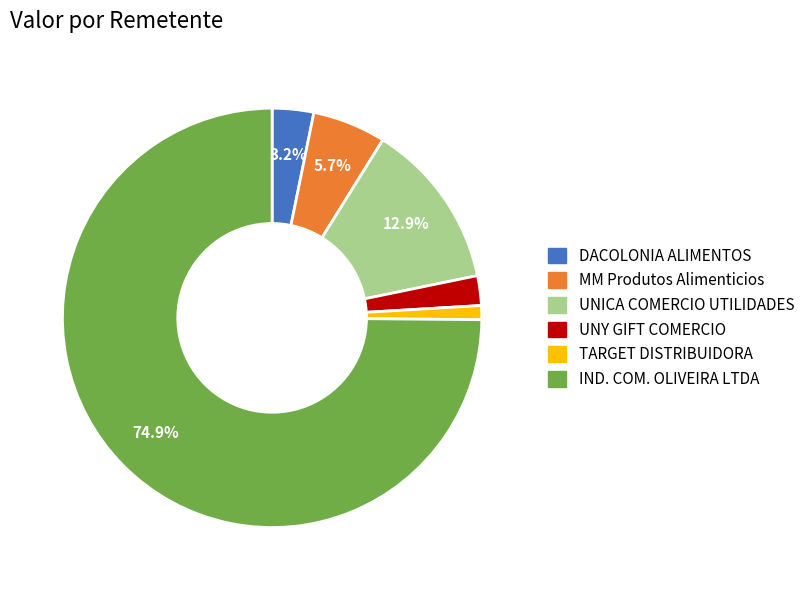

How many slices are in this pie chart?

6